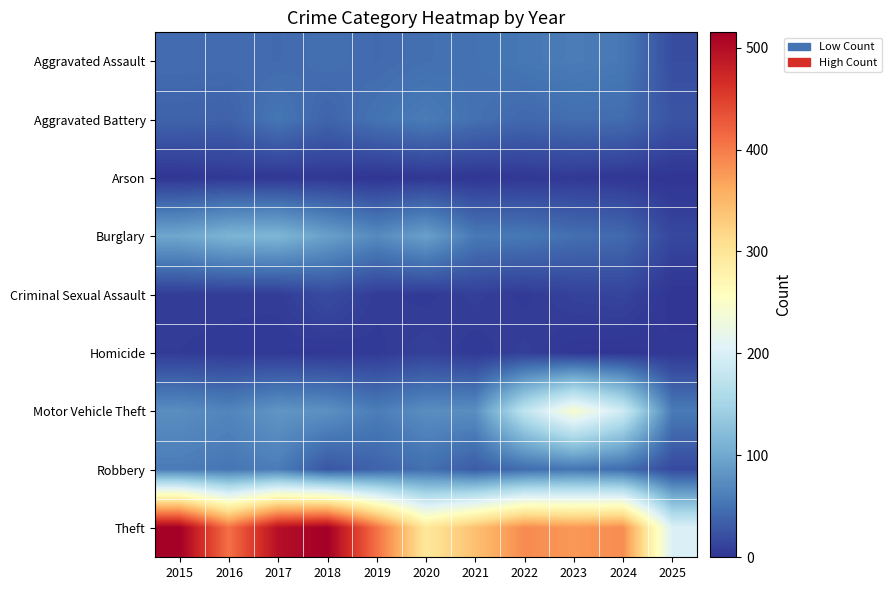

Reading right to left, list all the values displayed in this chart.

Aggravated Assault: 2025=20	2024=56	2023=59	2022=55	2021=50	2020=48	2019=44	2018=48	2017=44	2016=46	2015=46
Aggravated Battery: 2025=26	2024=46	2023=47	2022=42	2021=49	2020=59	2019=51	2018=39	2017=54	2016=37	2015=38
Arson: 2025=0	2024=2	2023=4	2022=3	2021=1	2020=2	2019=0	2018=3	2017=2	2016=4	2015=1
Burglary: 2025=15	2024=44	2023=48	2022=56	2021=57	2020=92	2019=72	2018=92	2017=114	2016=112	2015=98
Criminal Sexual Assault: 2025=0	2024=13	2023=11	2022=5	2021=9	2020=5	2019=7	2018=18	2017=7	2016=7	2015=7
Homicide: 2025=3	2024=1	2023=2	2022=9	2021=4	2020=10	2019=5	2018=3	2017=4	2016=5	2015=6
Motor Vehicle Theft: 2025=58	2024=190	2023=243	2022=175	2021=75	2020=75	2019=60	2018=78	2017=82	2016=67	2015=75
Robbery: 2025=17	2024=46	2023=53	2022=46	2021=32	2020=48	2019=38	2018=27	2017=60	2016=54	2015=59
Theft: 2025=203	2024=386	2023=377	2022=388	2021=341	2020=296	2019=409	2018=515	2017=497	2016=409	2015=515